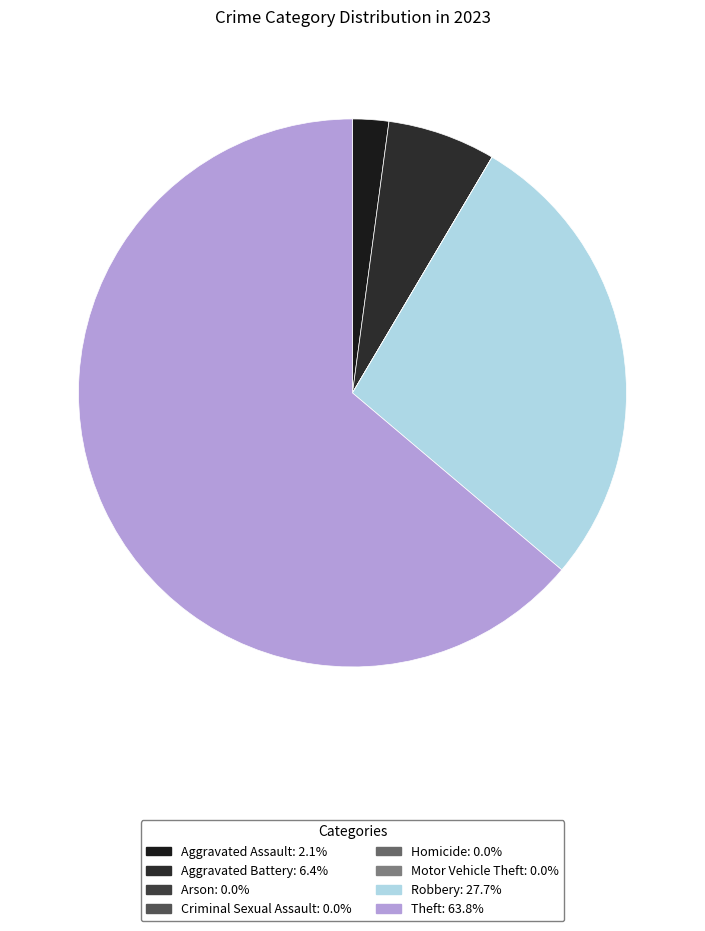

Between Homicide and Aggravated Battery, which is larger?

Aggravated Battery